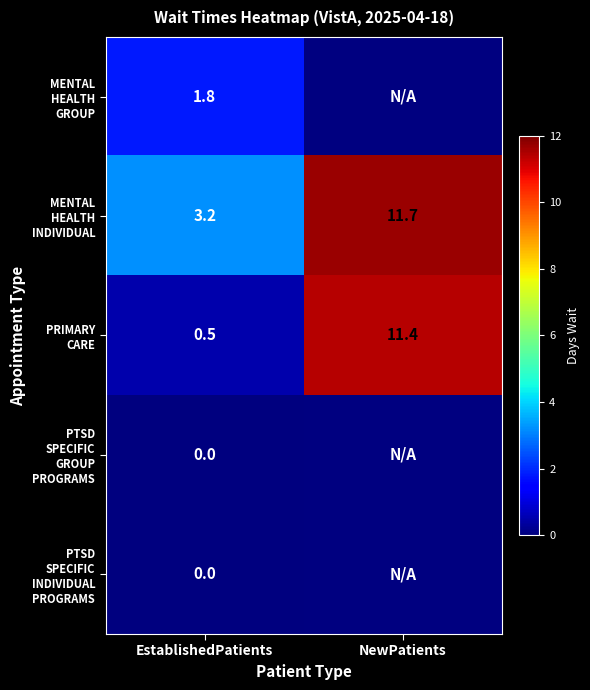

What is the spread (max minus min) of values at EstablishedPatients?

3.2